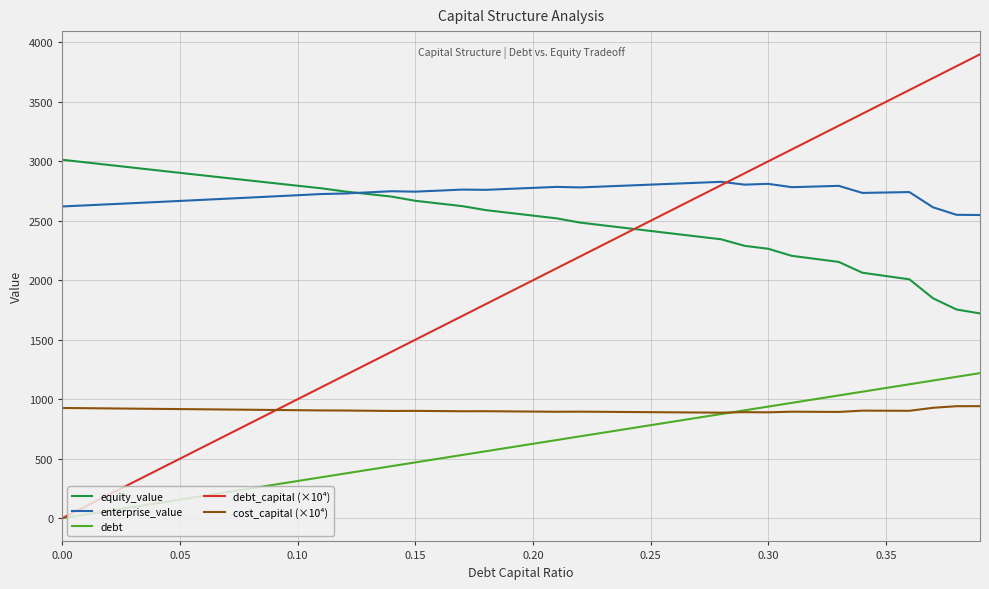

What is the minimum value for equity_value?

1721.7